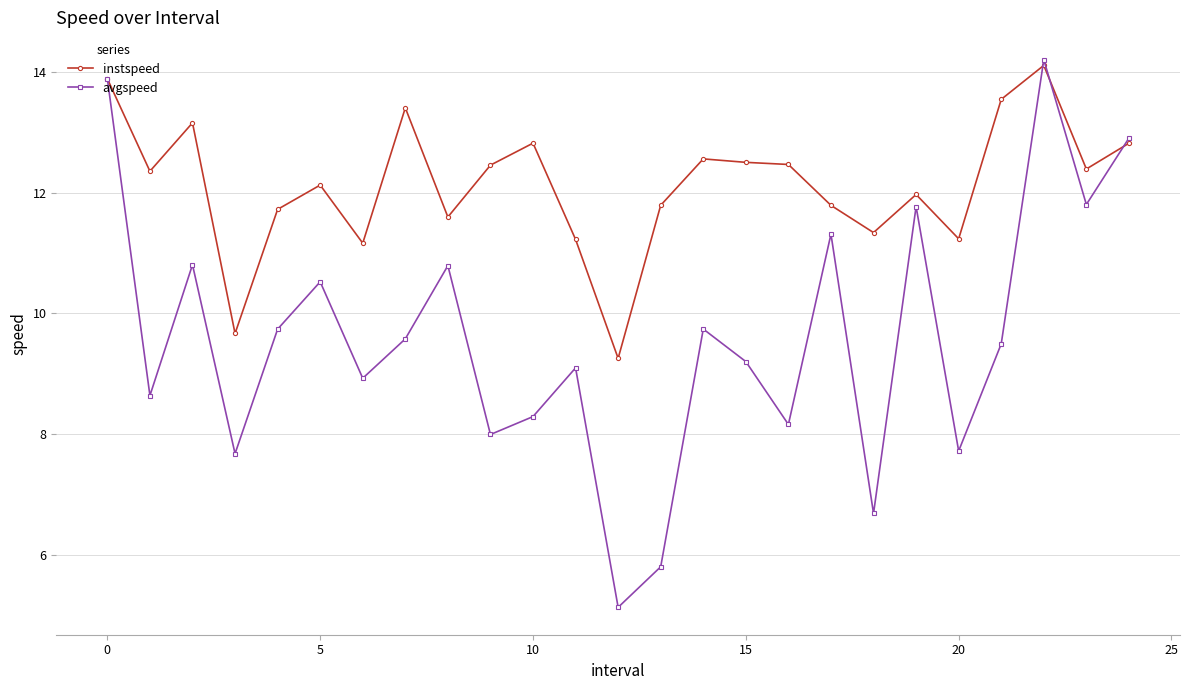

What is the value of the avgspeed point at the 6th from the left?

10.5